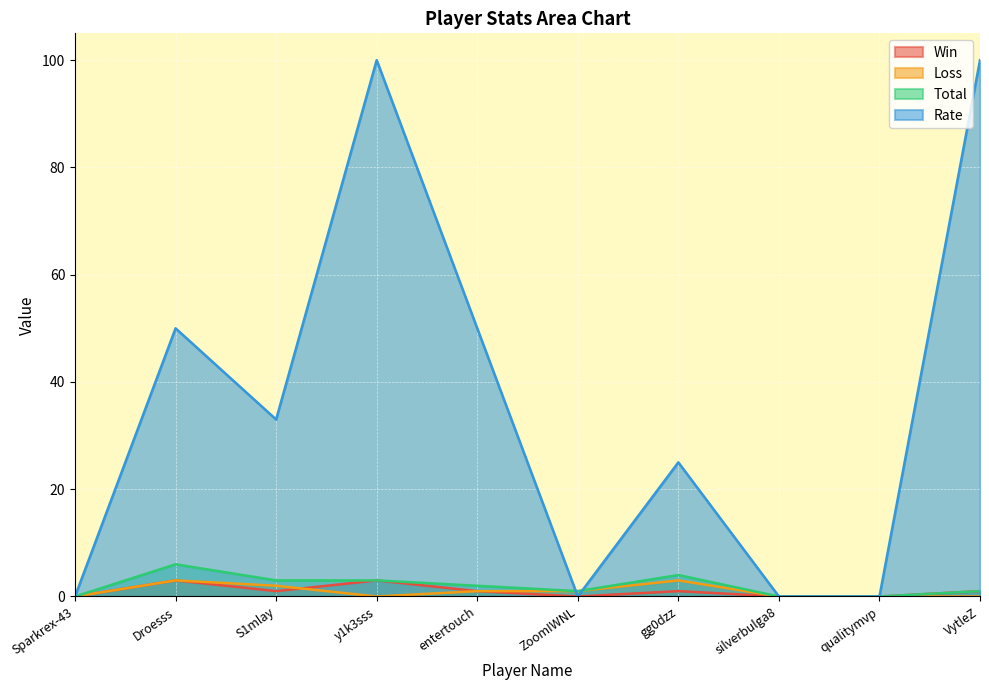

What is the difference between the second highest and second lowest values in the Loss series?

3